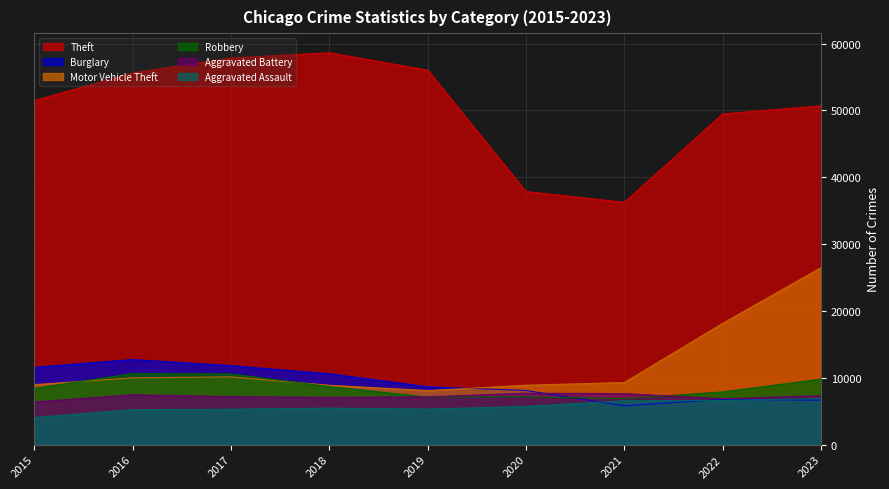

What are all the series names shown in the legend?

Theft, Burglary, Motor Vehicle Theft, Robbery, Aggravated Battery, Aggravated Assault